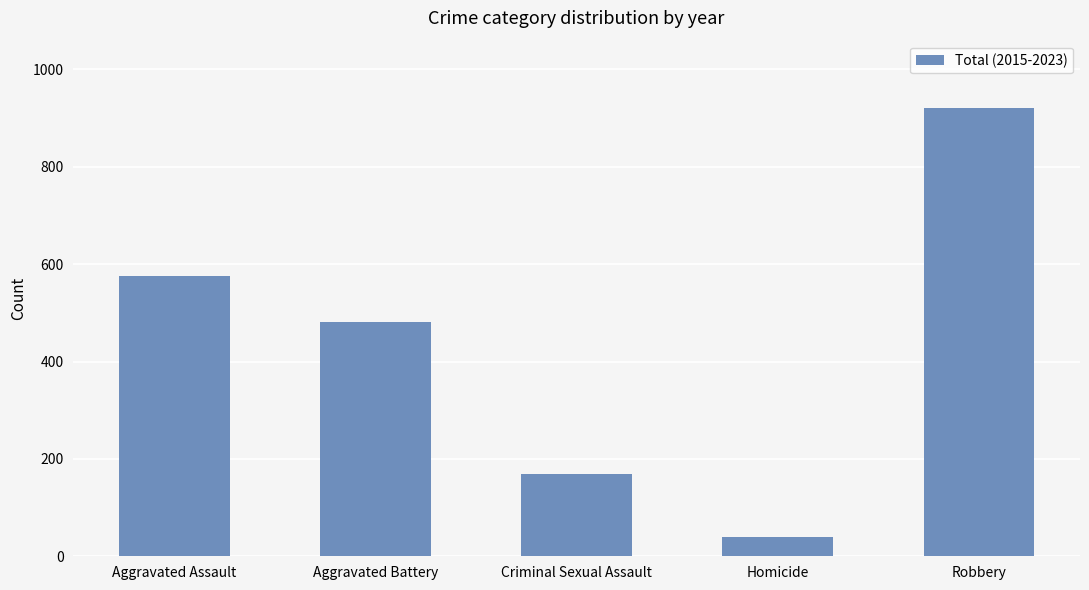

What is the value of the 2nd bar from the left?

481